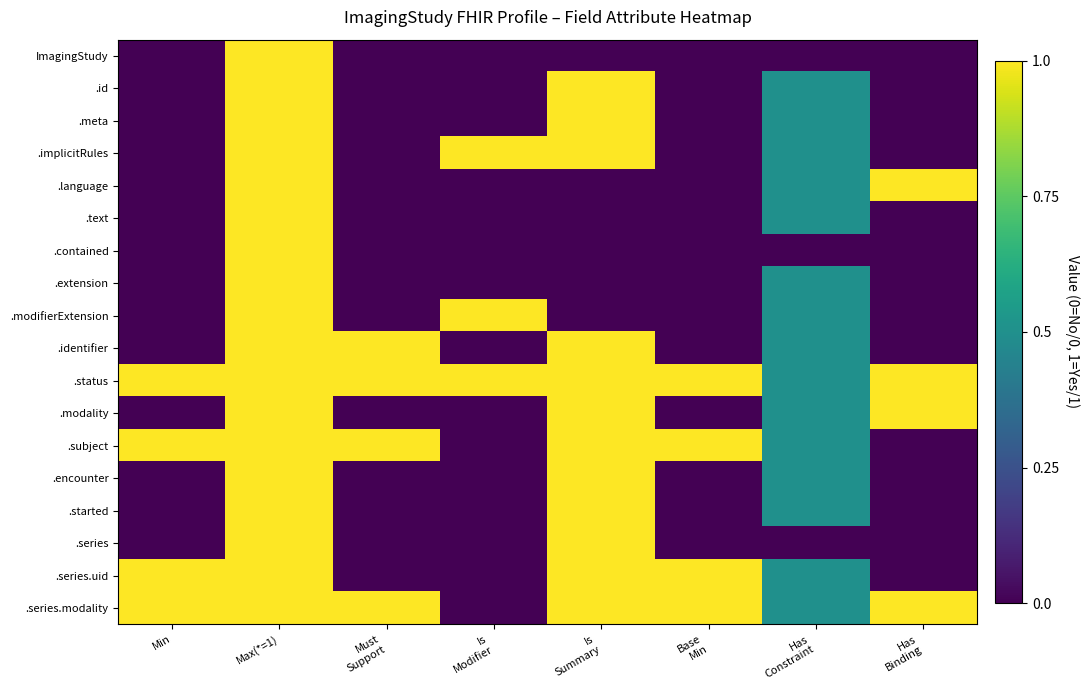

At which category is the sum across all series the highest?

Max(*=1)